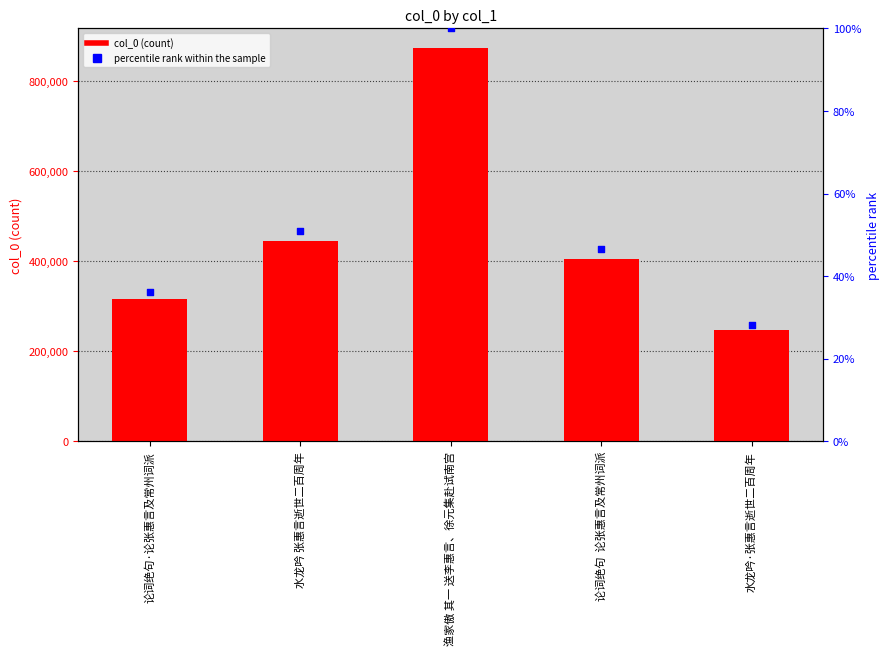

Which series has the largest total across all categories?

col_0